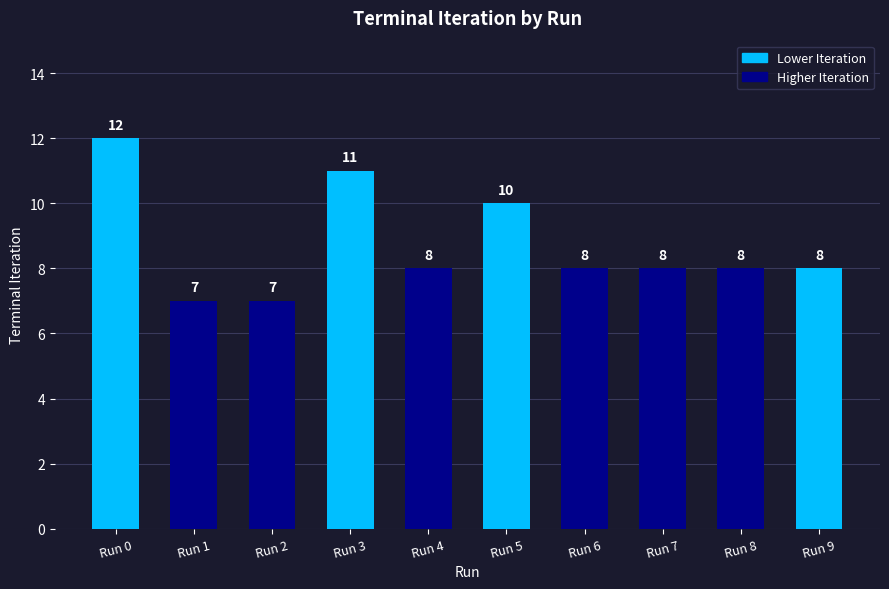

What is the average value?

9